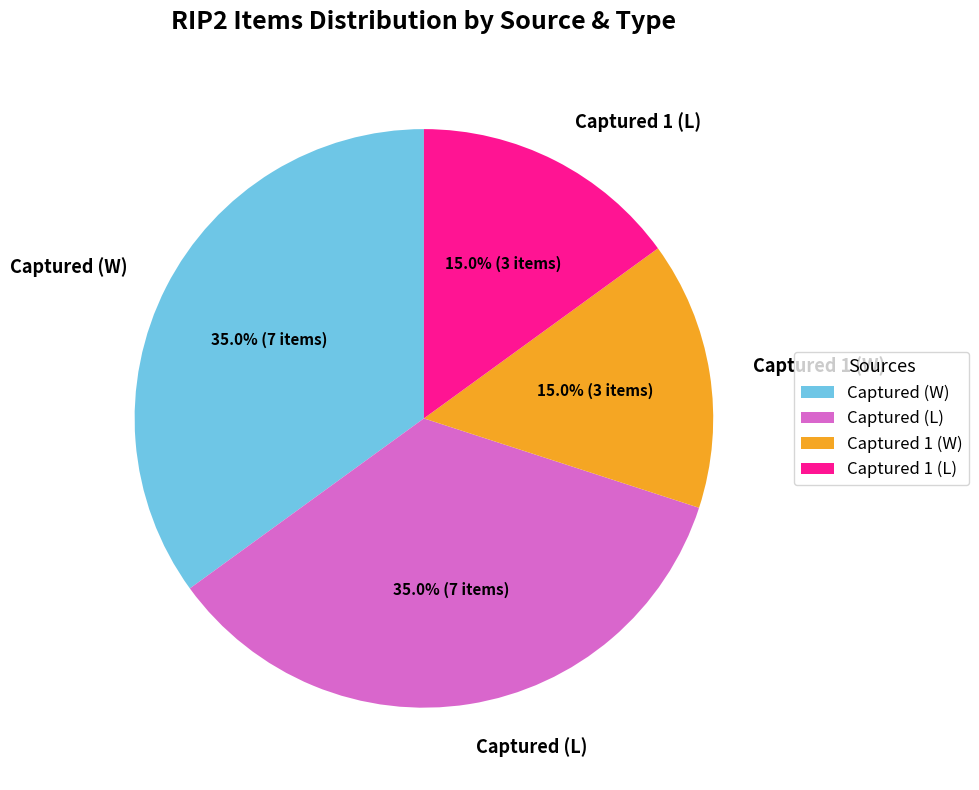

Between Captured 1 (L) and Captured (W), which is larger?

Captured (W)